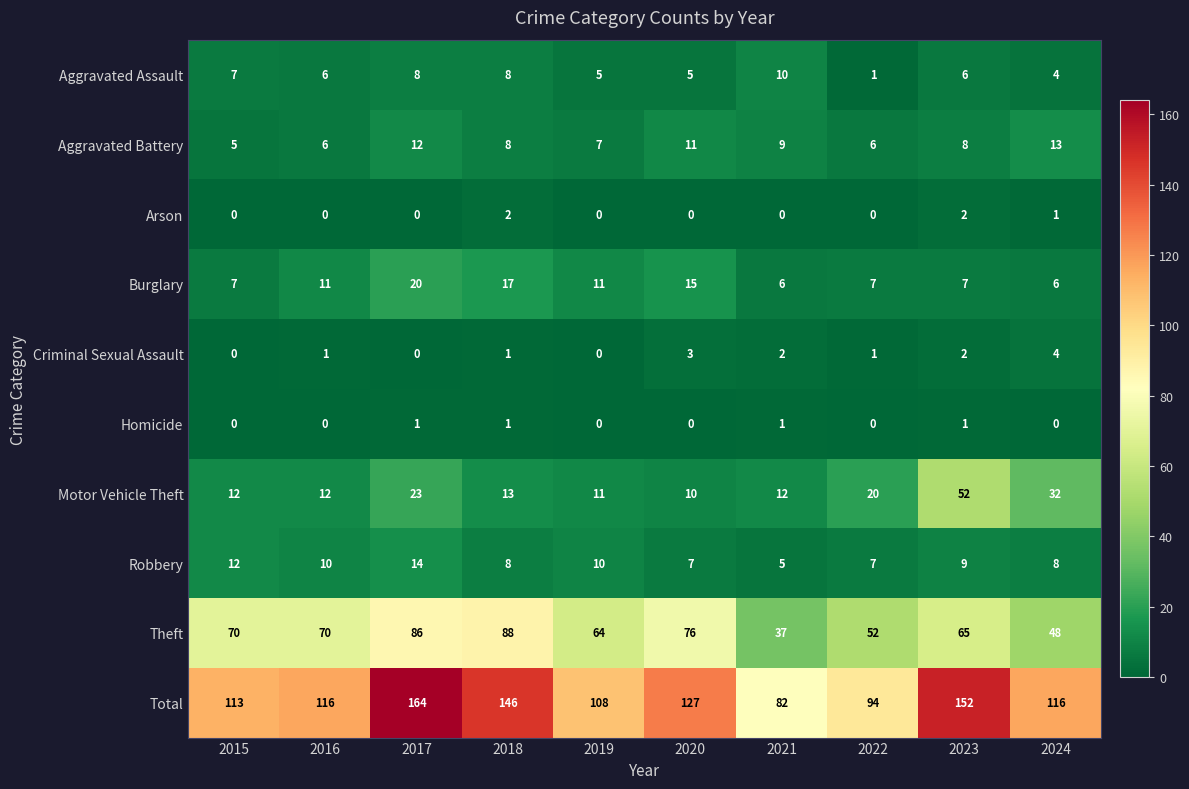

Which series changed the most between 2015 and 2018?

Total